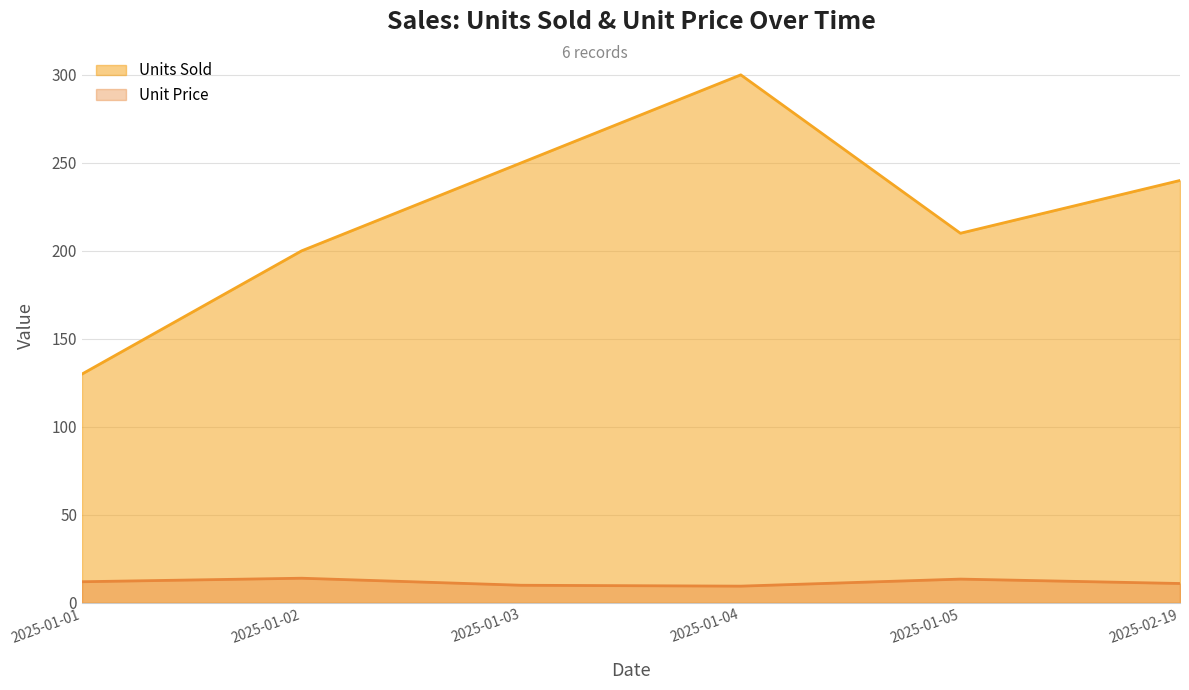

What is the approximate value of Unit Price at 2025-01-04?

9.5